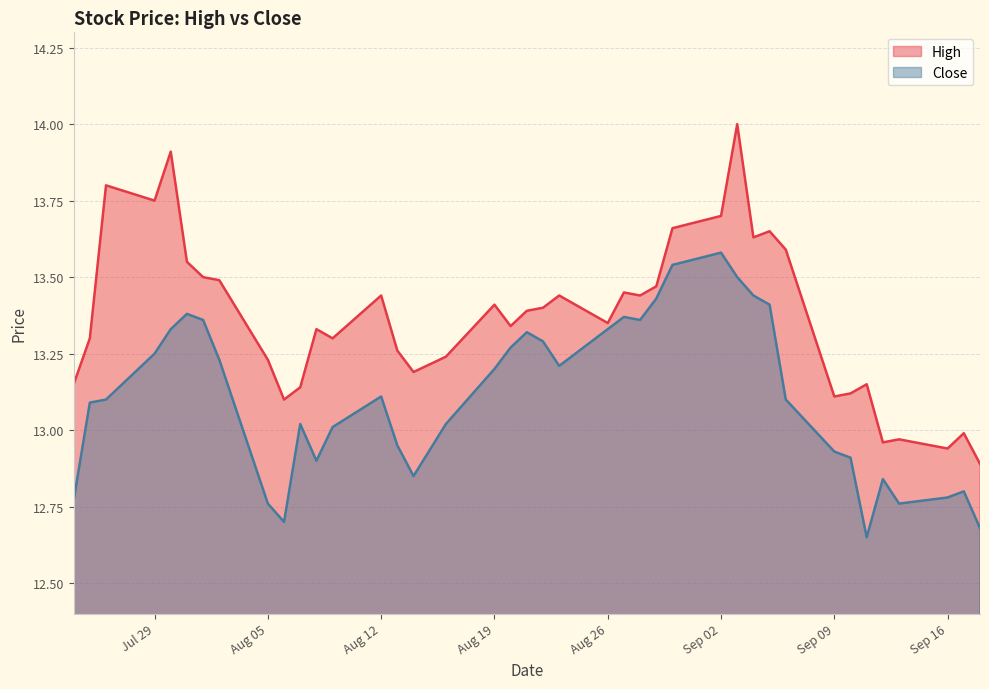

What is the approximate value of Close at 2024-09-18?

12.7